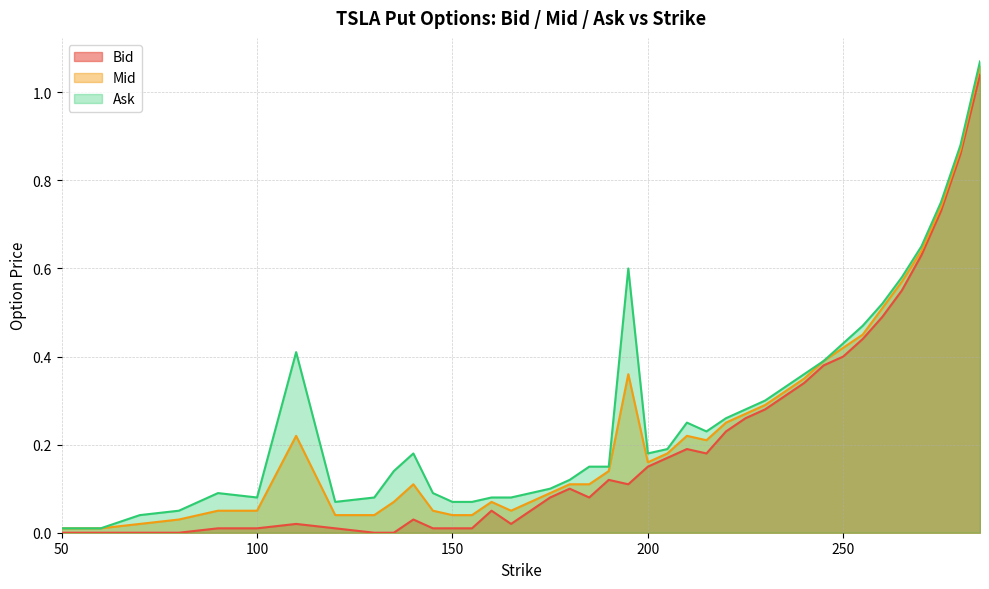

At which label does Ask reach its peak?

285.0